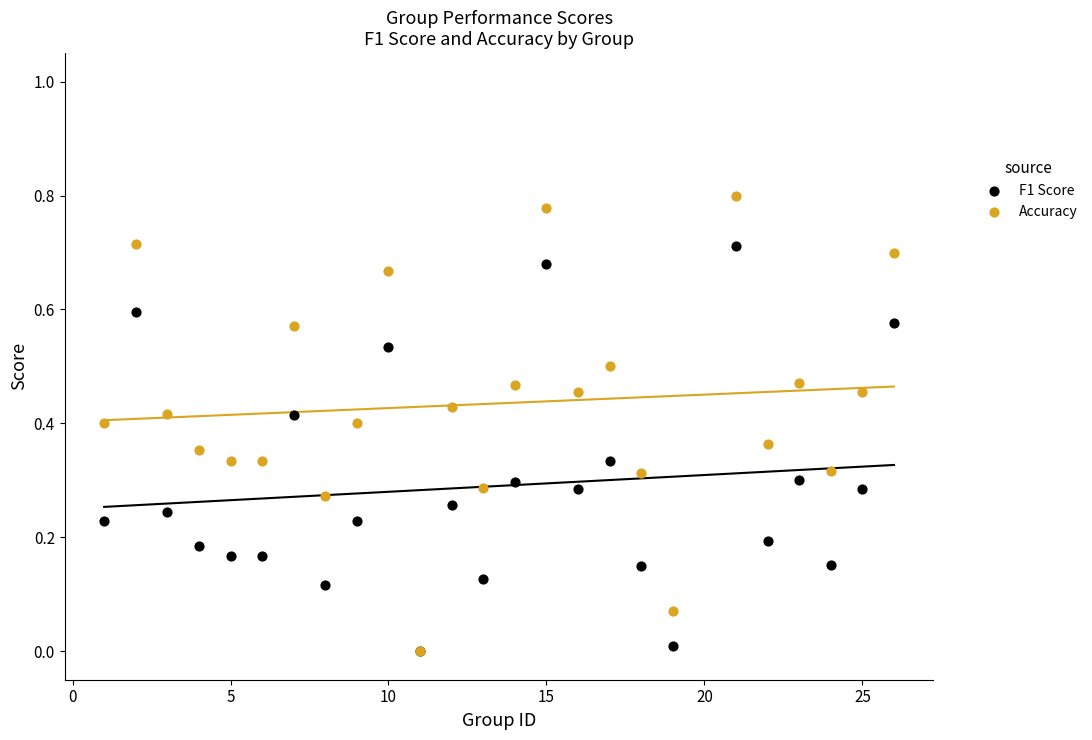

Which series has the widest spread of Y values?

Accuracy